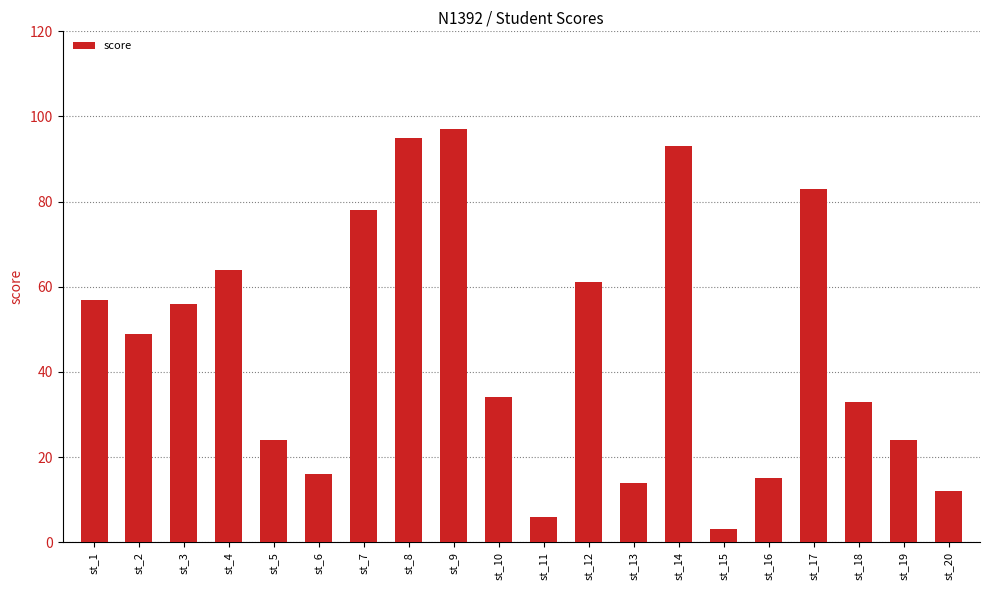

Approximately how many times larger is the value at st_7 compared to st_13?

5.6